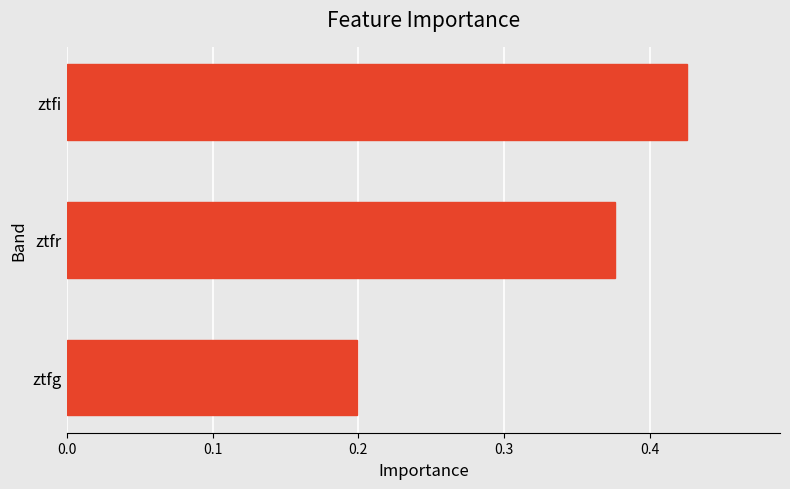

What is the sum of all values?

1.0